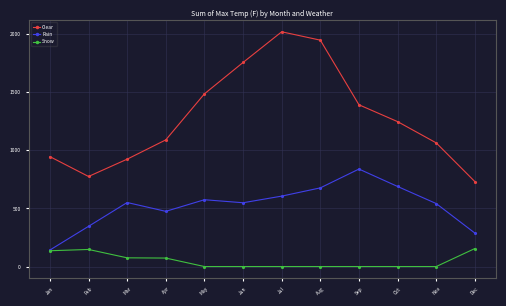

Where is the first local maximum for Clear?

Jul